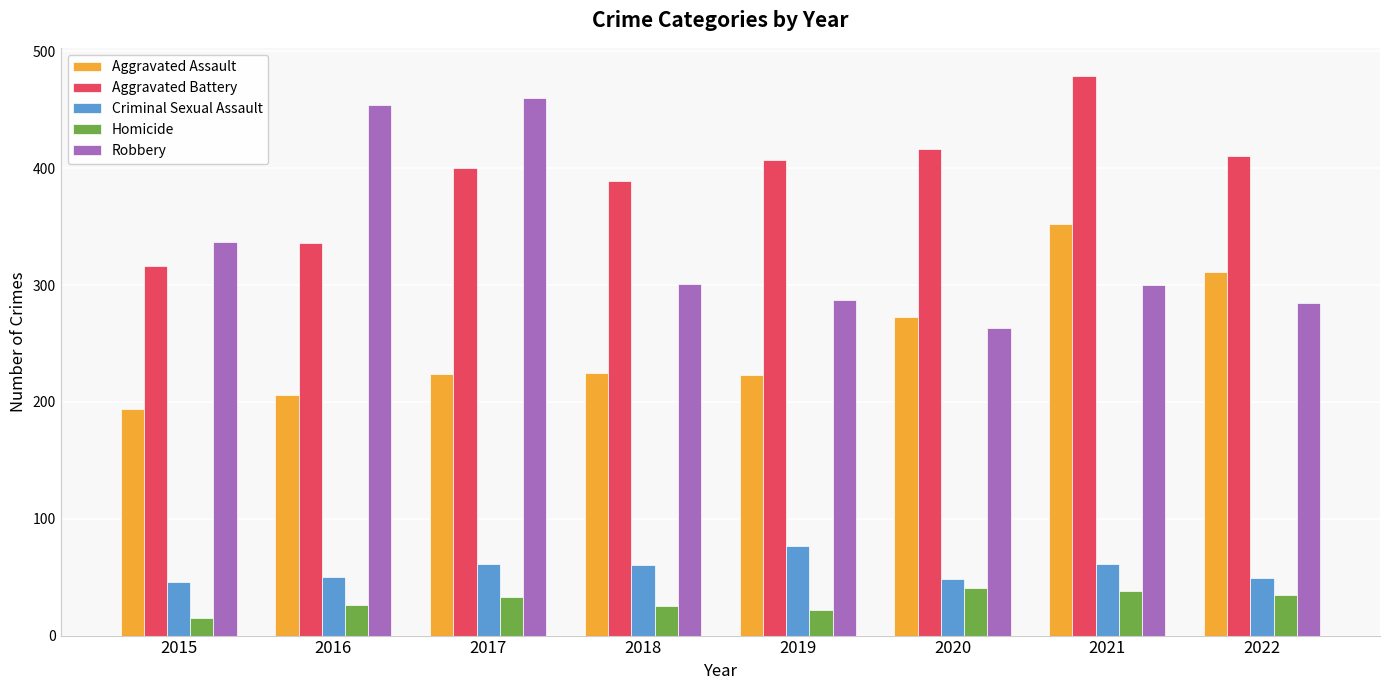

Is the value of Aggravated Battery at 2020 greater than the value of Aggravated Assault at 2018?

Yes